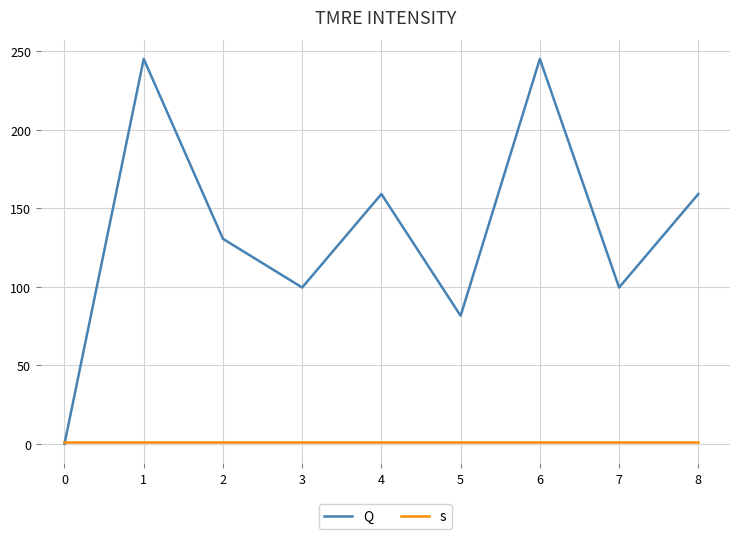

The value of Q at 2 is 130.5. True or false?

True